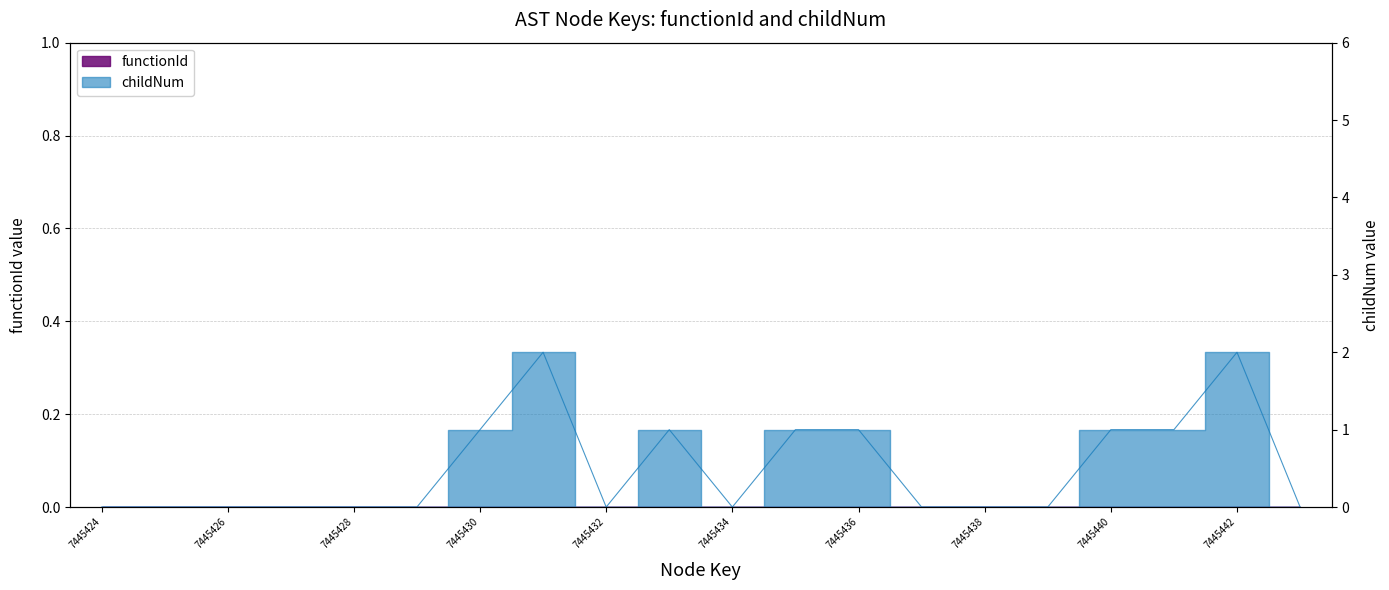

The value at 7445428 is 1. True or false?

False